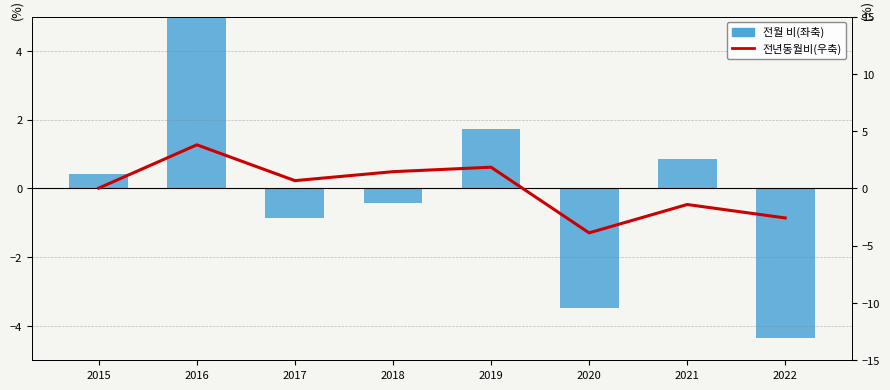

Reading left to right, transcribe all the data shown in this chart.

전월 비(좌축): 0.4	6.1	-0.9	-0.4	1.7	-3.5	0.9	-4.3
전년동월비(우축): 0.0	3.8	0.7	1.5	1.9	-3.9	-1.4	-2.6